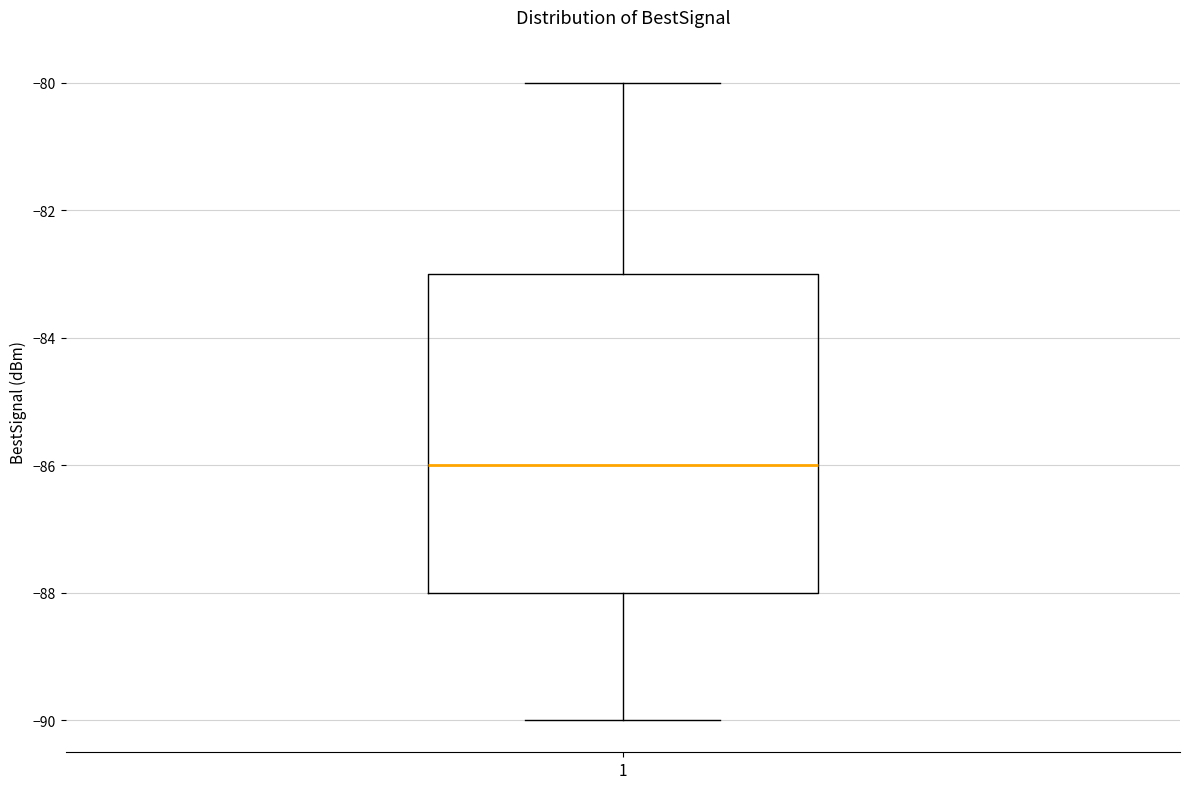

Transcribe this box plot: give where the median line is, the range the box spans, and where the two whiskers end, as read against the y-axis. The values are not printed on the chart, so give them approximately, as read against the axis.

median -86, box -88 to -83, whiskers -90 to -80